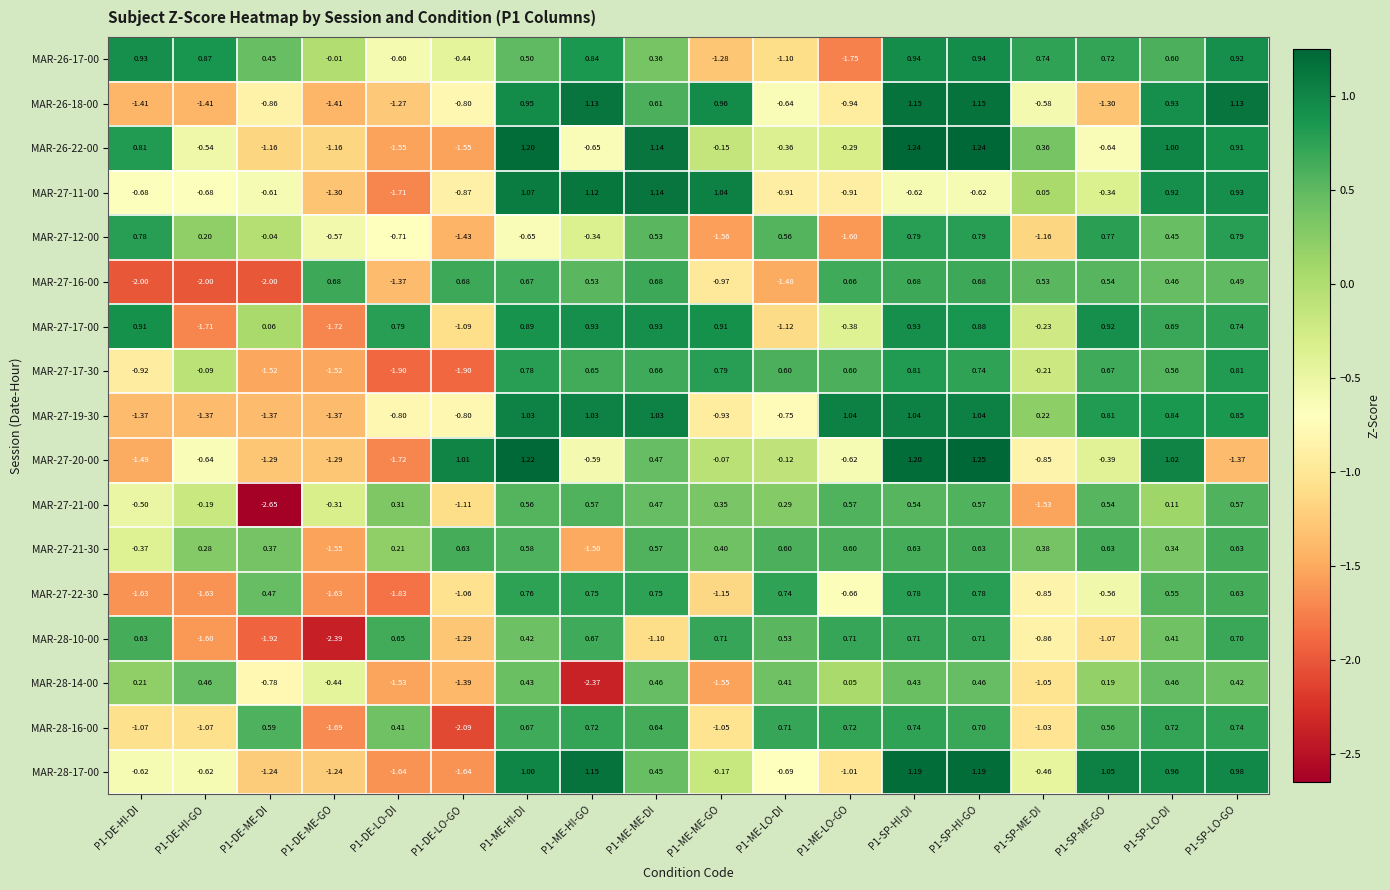

Is the value of MAR-26-17-00 at P1-SP-LO-GO greater than the value of MAR-28-16-00 at P1-DE-LO-DI?

Yes